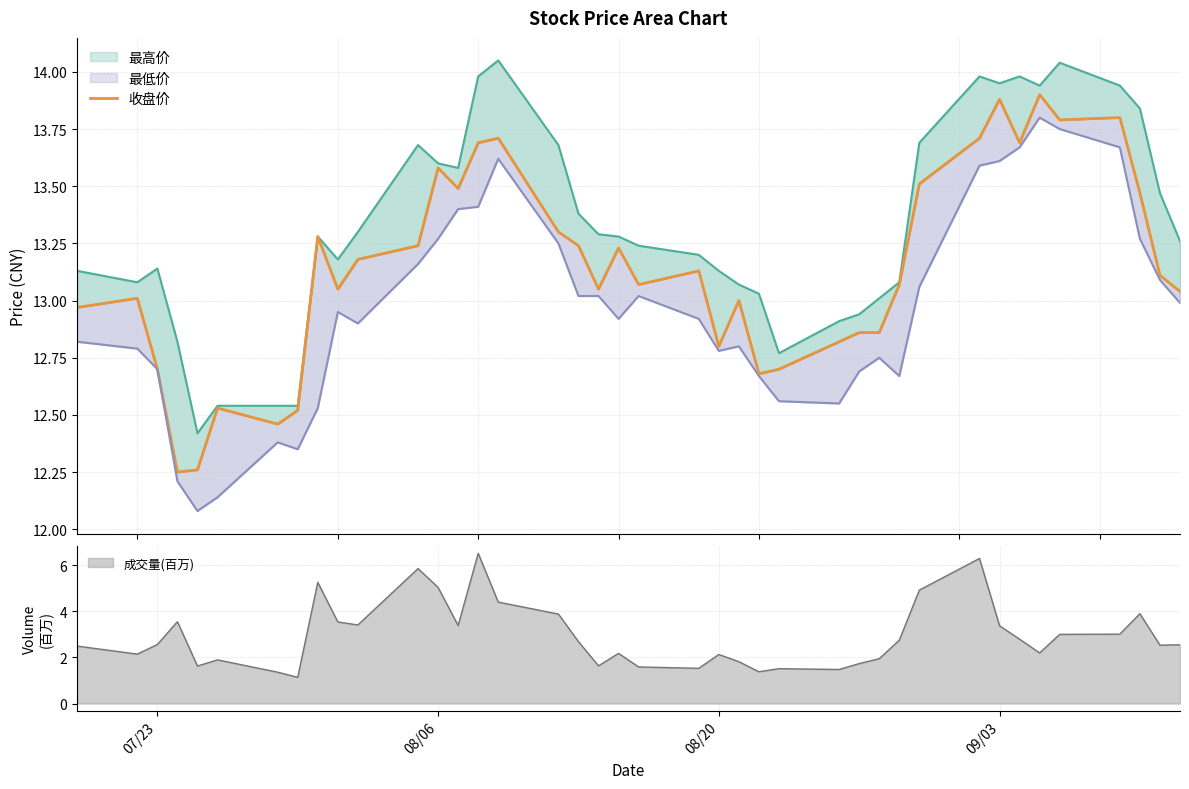

What value does the data have at 08/06?

13.6